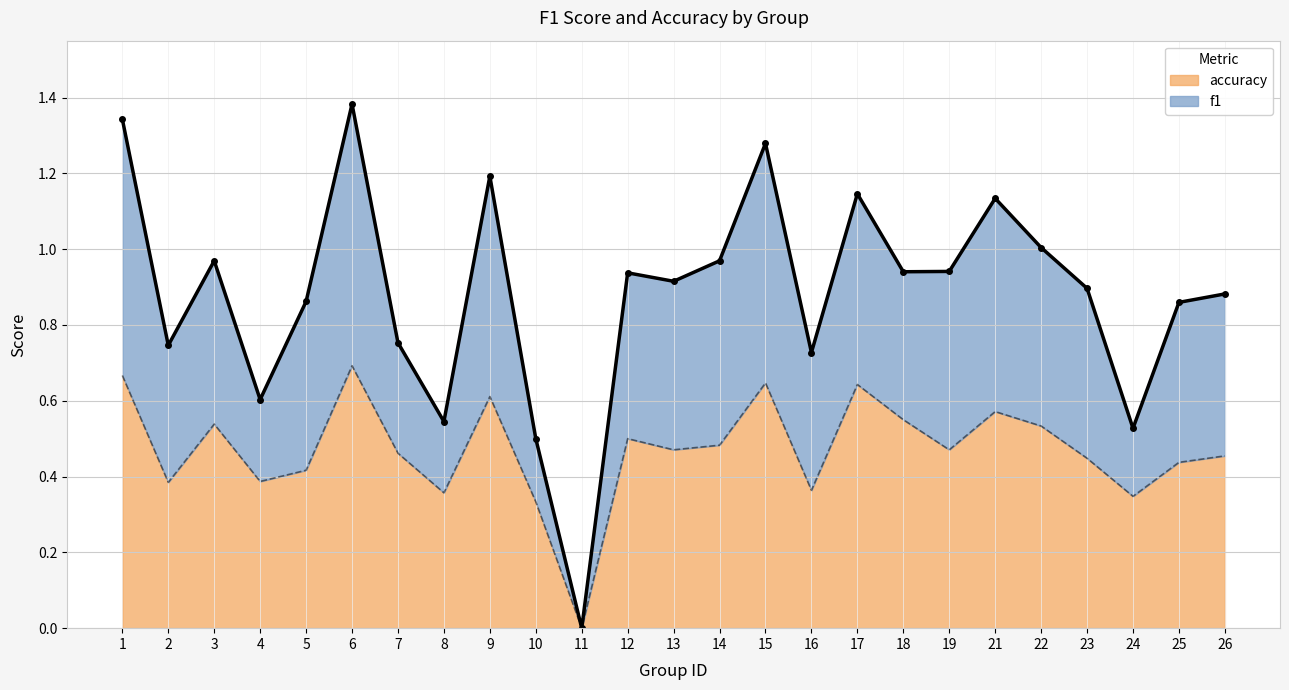

Which label corresponds to the largest value in the chart?

6